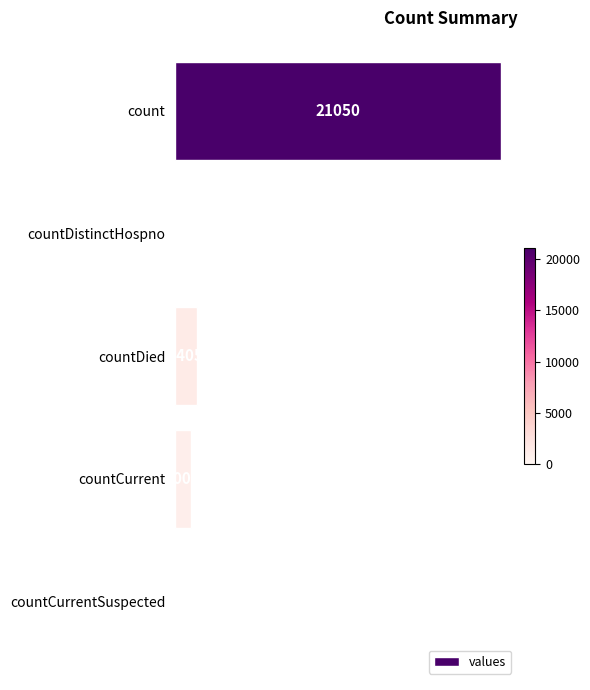

Where is the data nearest to the value 10525?

countDied